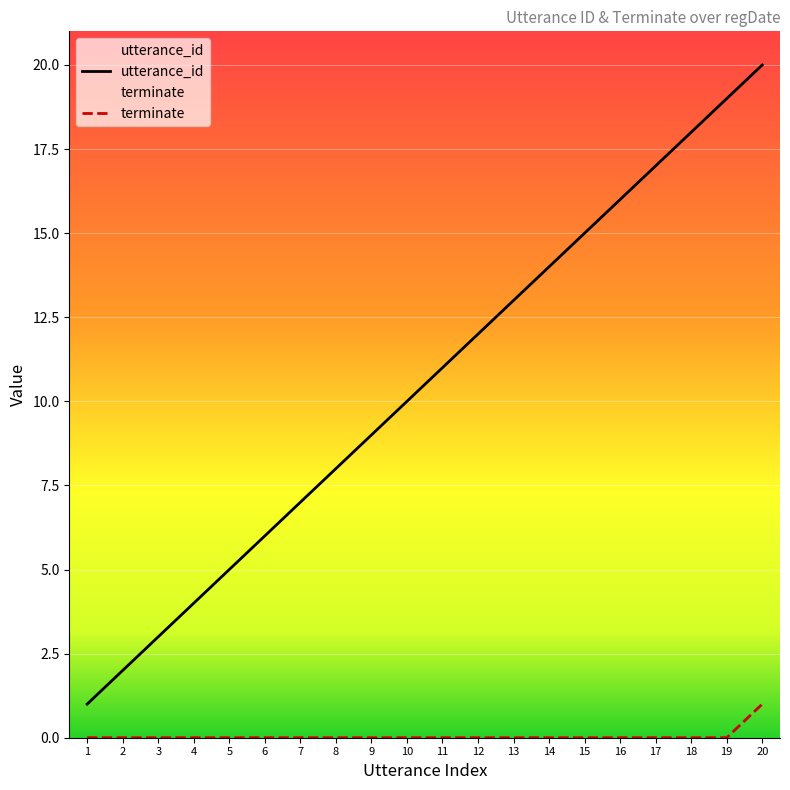

At which category is the sum across all series the highest?

20